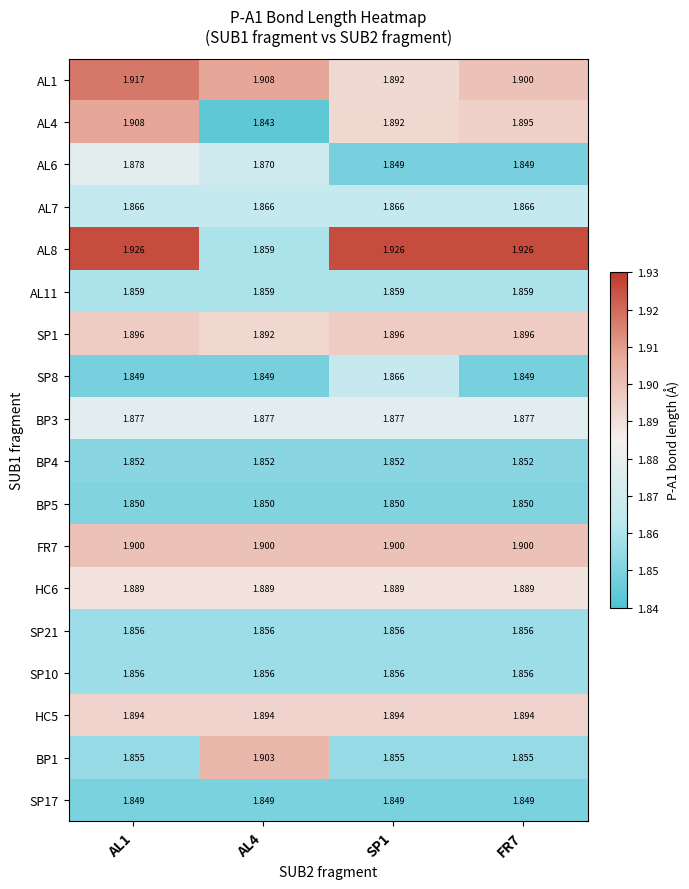

Is the value of AL4 at FR7 greater than the value of BP5 at SP1?

Yes